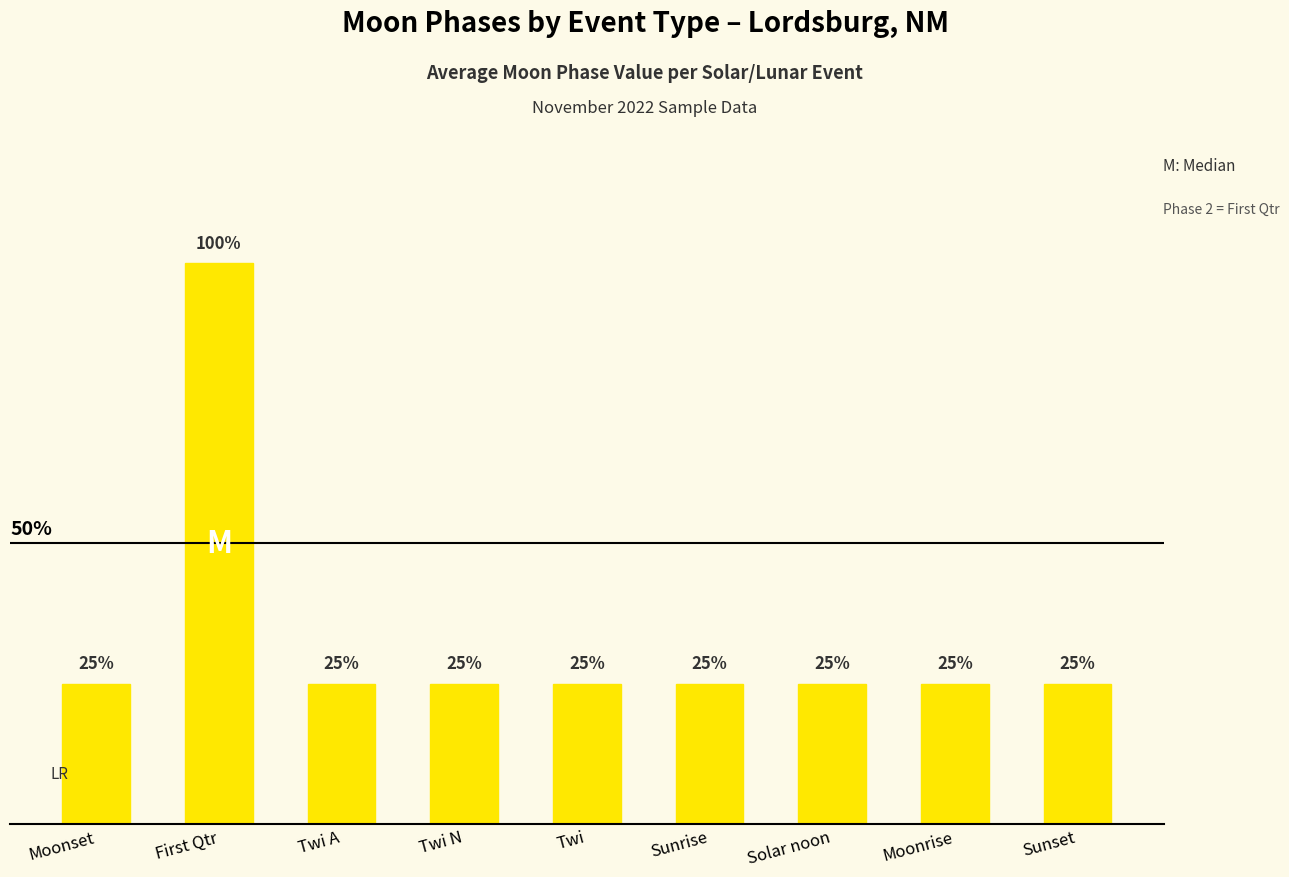

Are the bars horizontal?

No